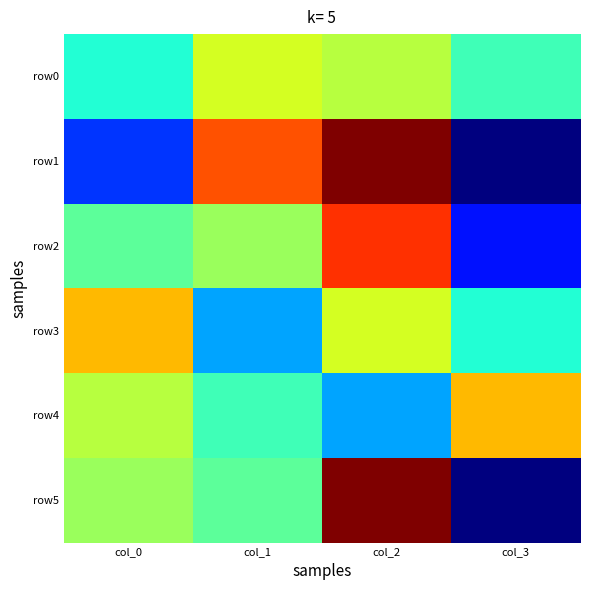

Which series has the largest total across all categories?

row0